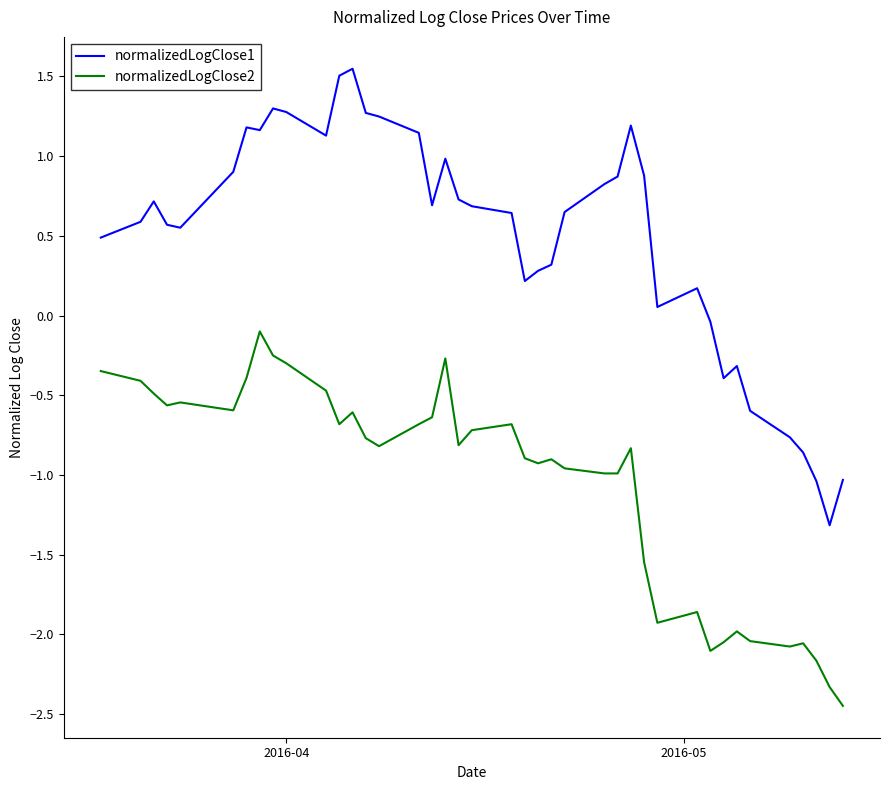

Which series has the widest spread of values?

normalizedLogClose1